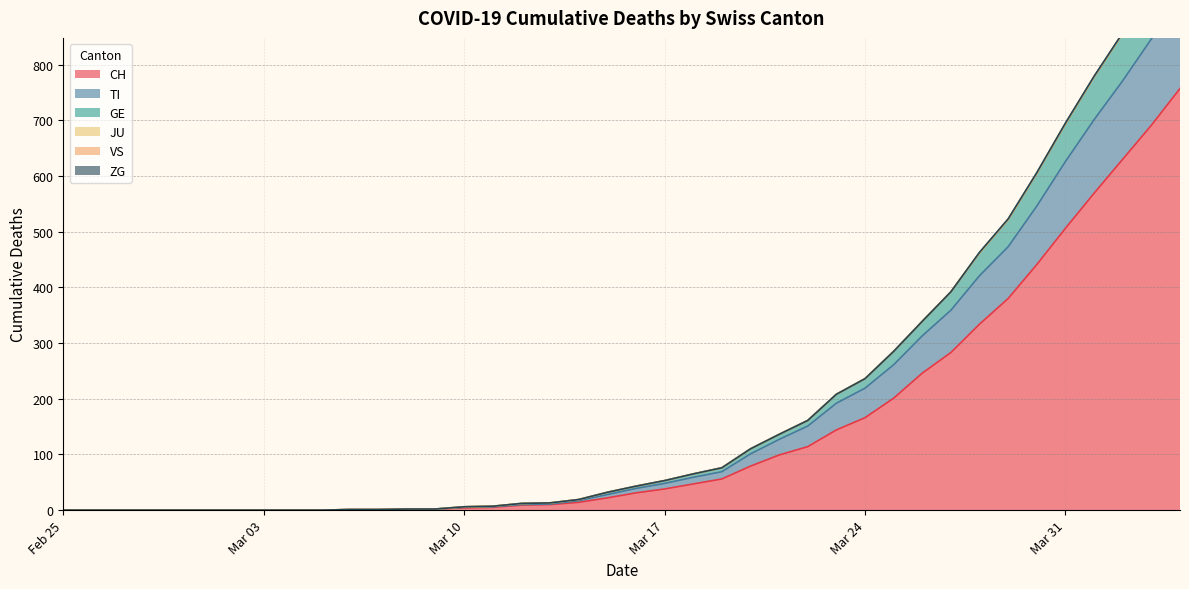

What is the highest value of the CH series?

757